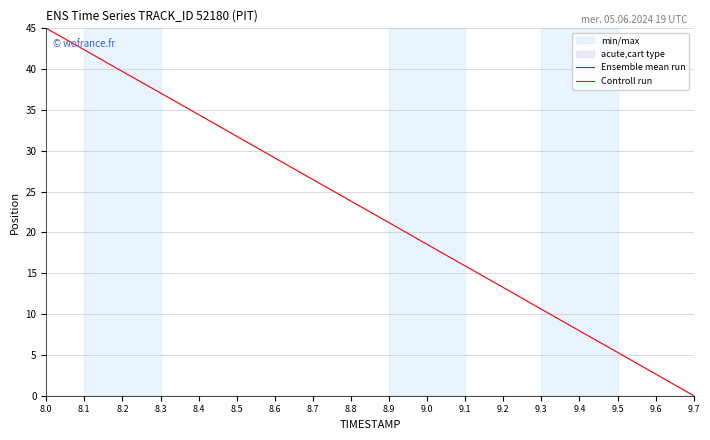

What is the total value across all series at 9.6?

2.7